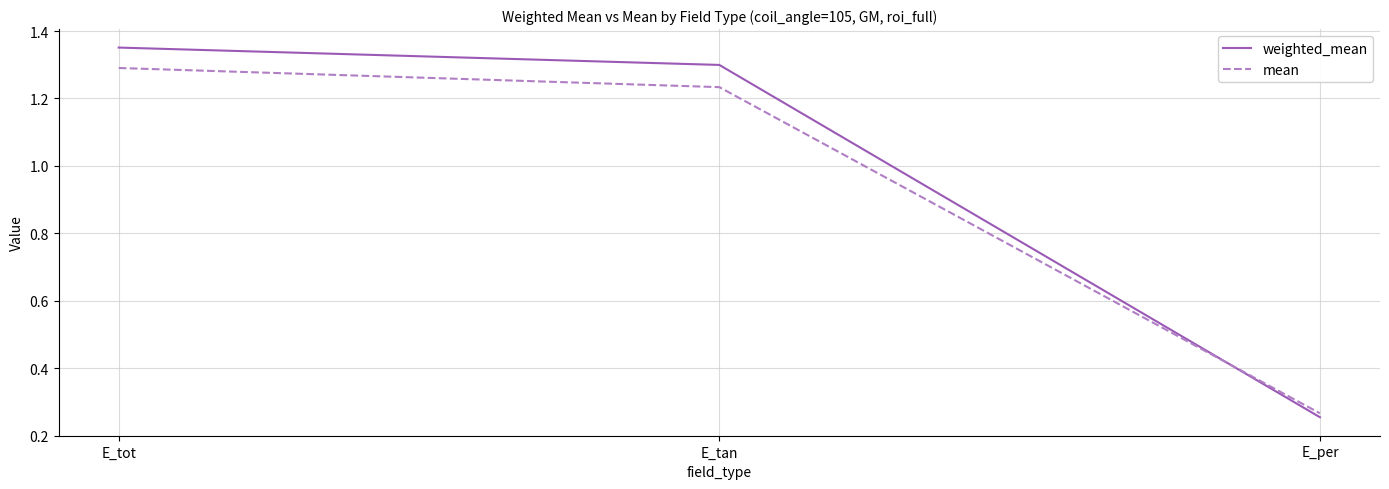

Does the chart display data point markers on the line(s)?

No